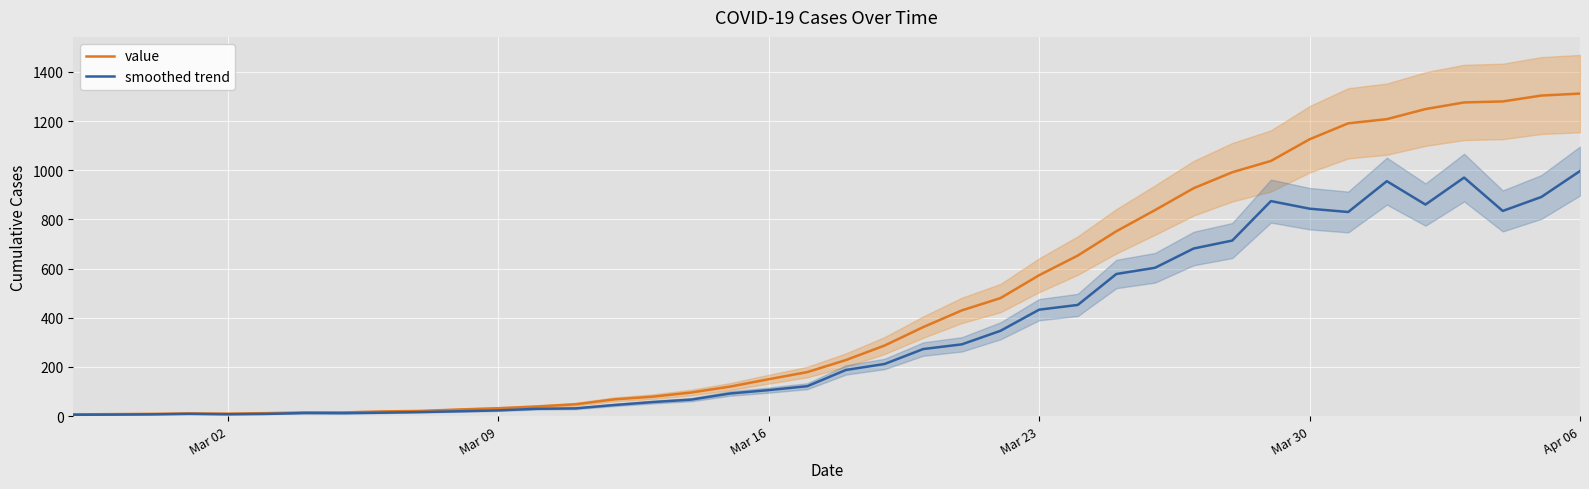

At how many categories does at least one series exceed 200?

20